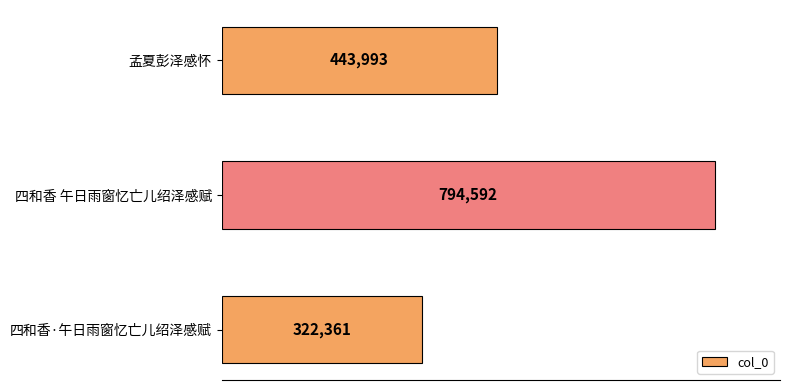

Which label corresponds to the largest value in the chart?

四和香 午日雨窗忆亡儿绍泽感赋